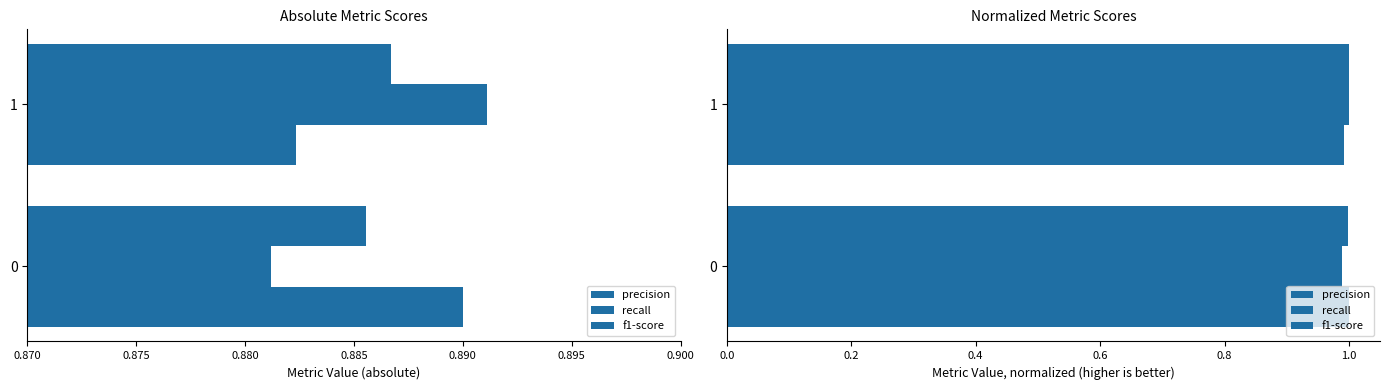

Are the bars grouped side by side (vs. stacked)?

Yes